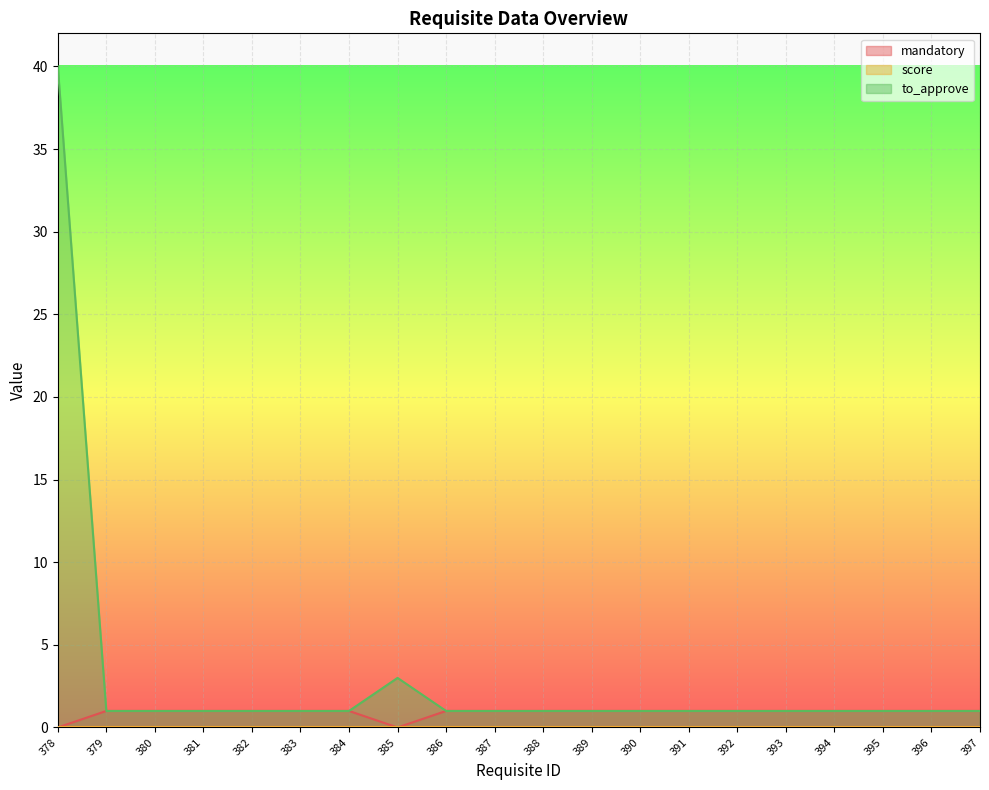

At which category is the sum across all series the highest?

378